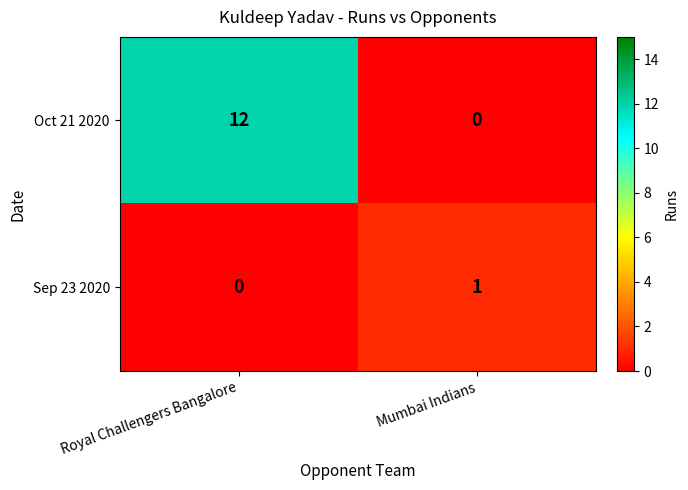

Count the number of categories in the chart.

2